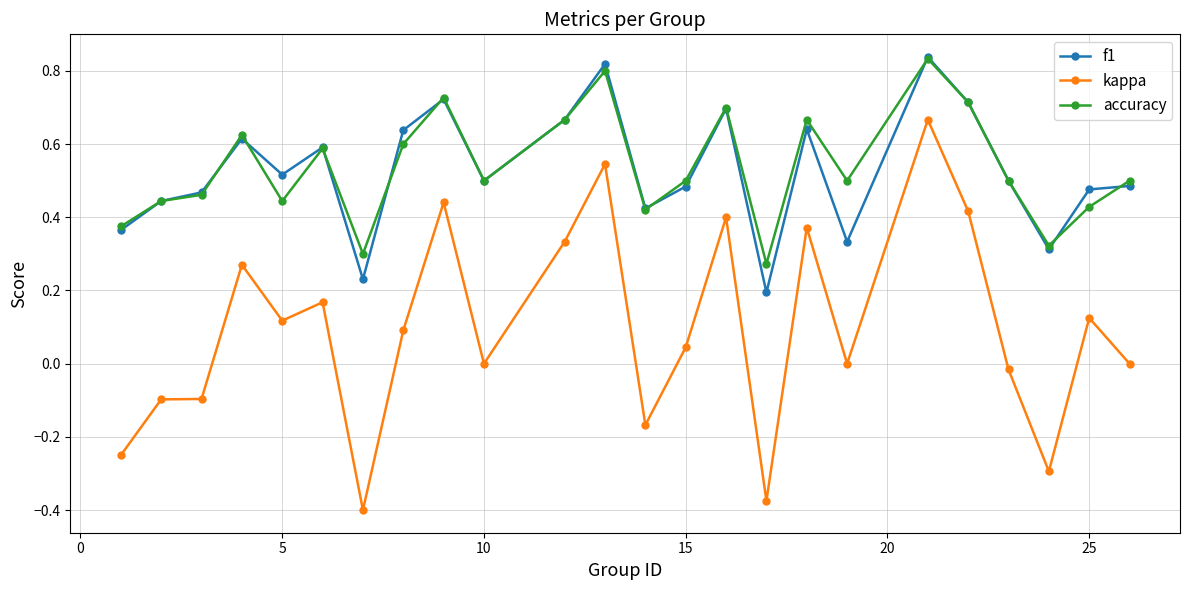

True or false: kappa has more than 0 interior local peaks.

True